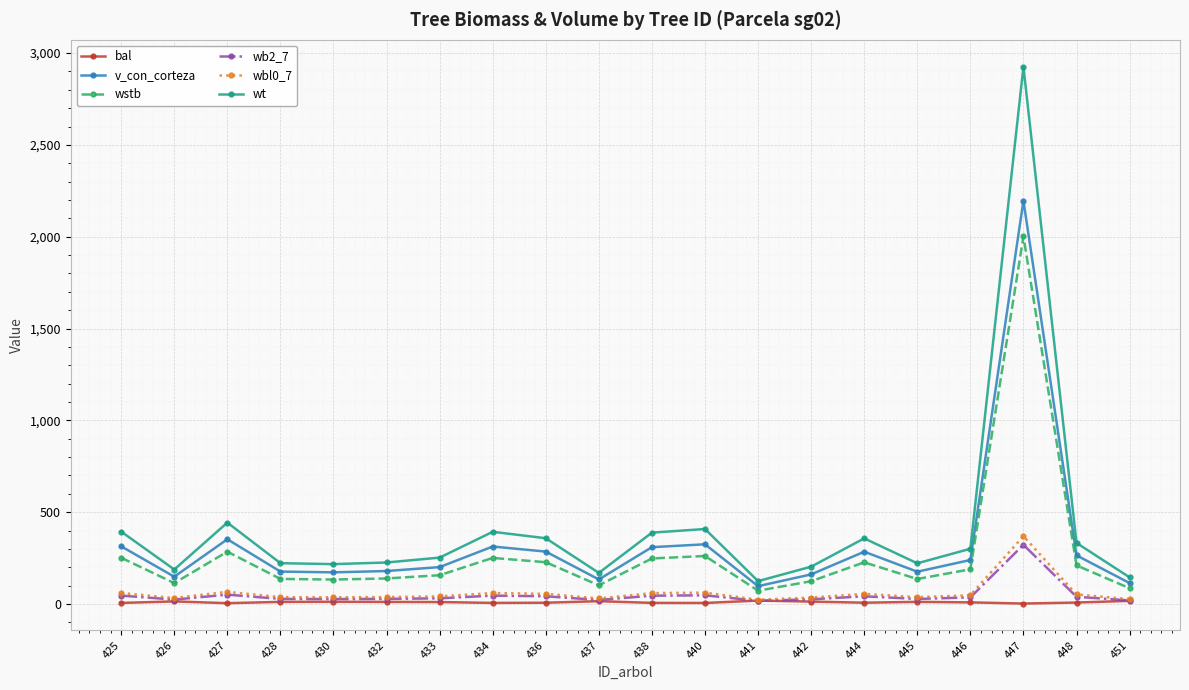

What is the spread (max minus min) of values at 430?

205.1